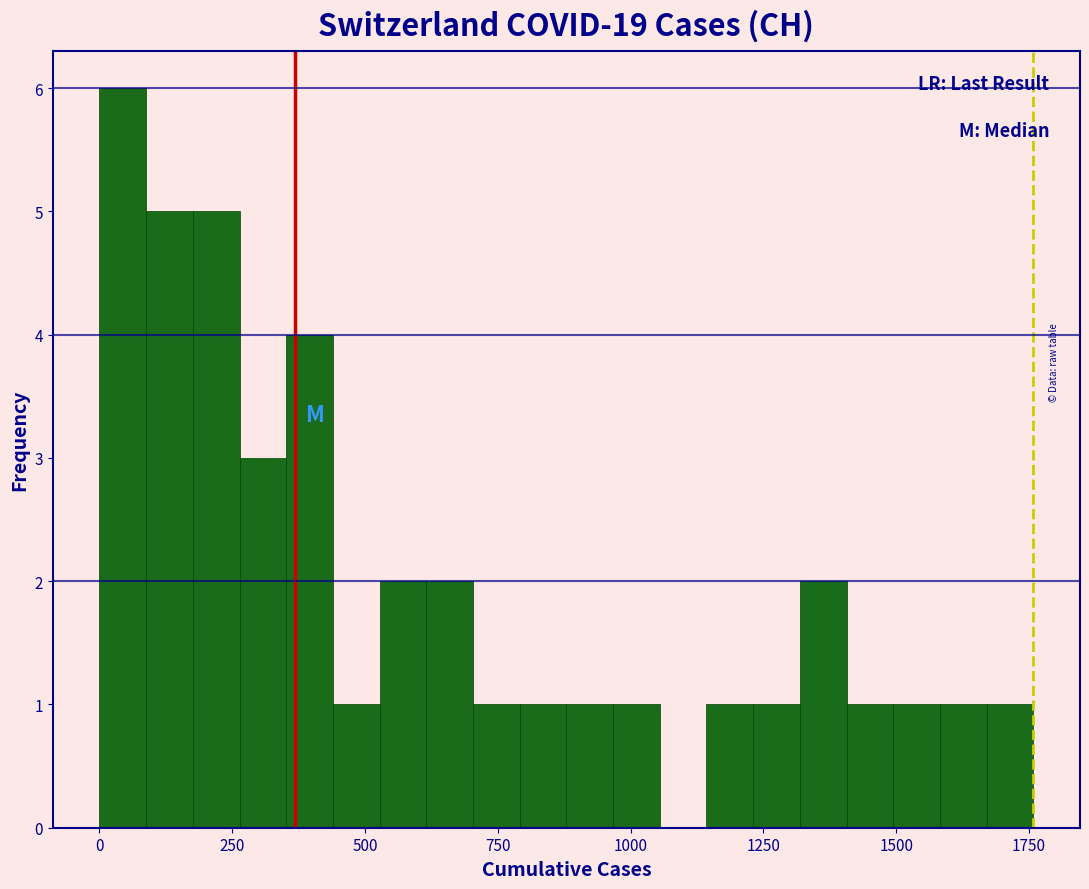

Read against the x-axis, roughly where is the centre of the tallest bar?

50